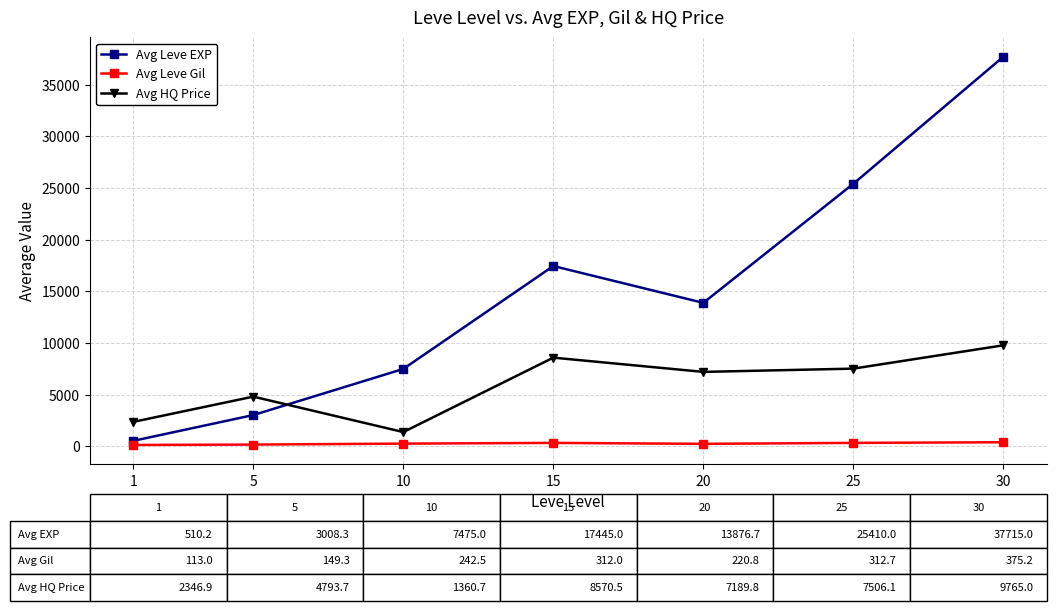

List the series in order of their overall mean, highest first.

Avg Leve EXP, Avg HQ Price, Avg Leve Gil